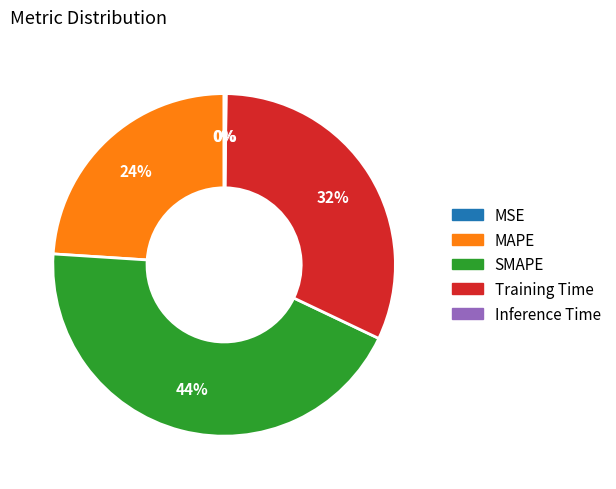

To the nearest percent, what is the difference between the SMAPE and MAPE slice percentages?

20%